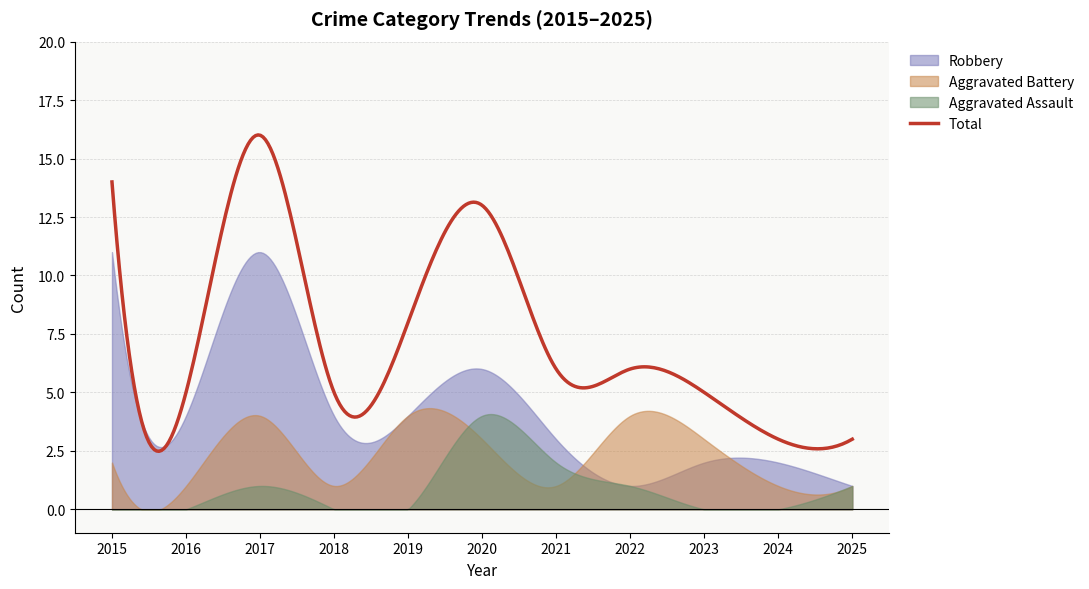

Reading left to right, transcribe all the data shown in this chart.

Aggravated Assault: 0	0	1	0	0	4	2	1	0	0	1
Aggravated Battery: 2	1	4	1	4	3	1	4	3	1	1
Robbery: 11	4	11	4	4	6	3	1	2	2	1
Total: 14	5	16	5	8	13	6	6	5	3	3